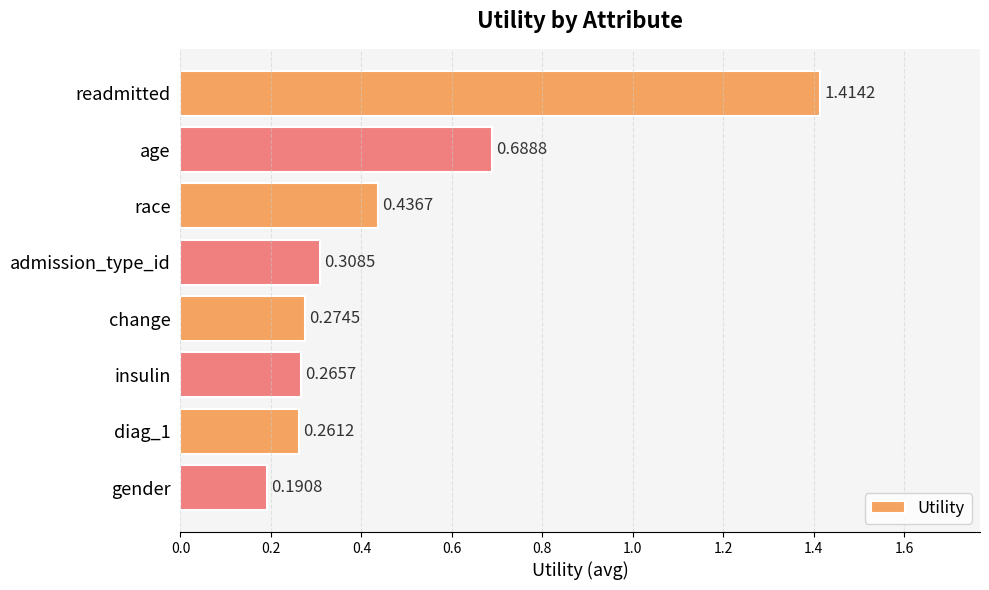

Rank the categories by value from lowest to highest.

gender, diag_1, insulin, change, admission_type_id, race, age, readmitted